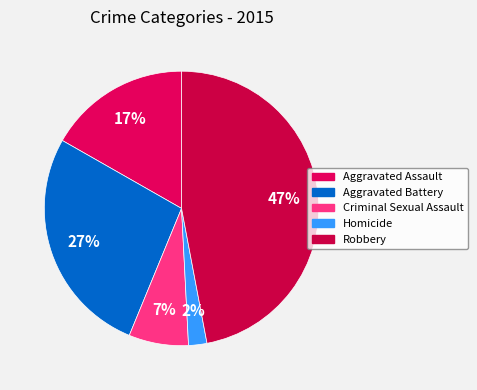

The Aggravated Assault slice represents 17% of the pie. True or false?

True